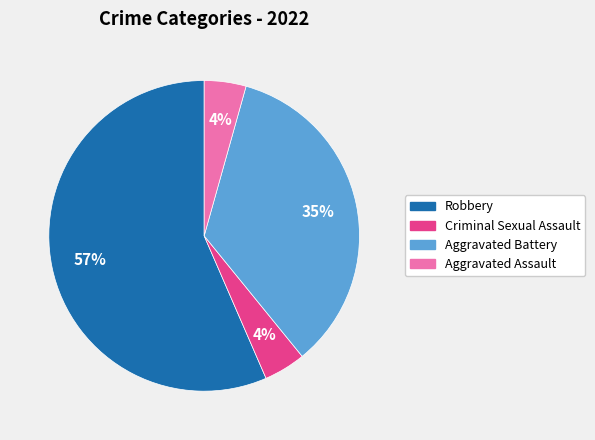

Is the sum of Aggravated Assault and Criminal Sexual Assault greater than half?

No